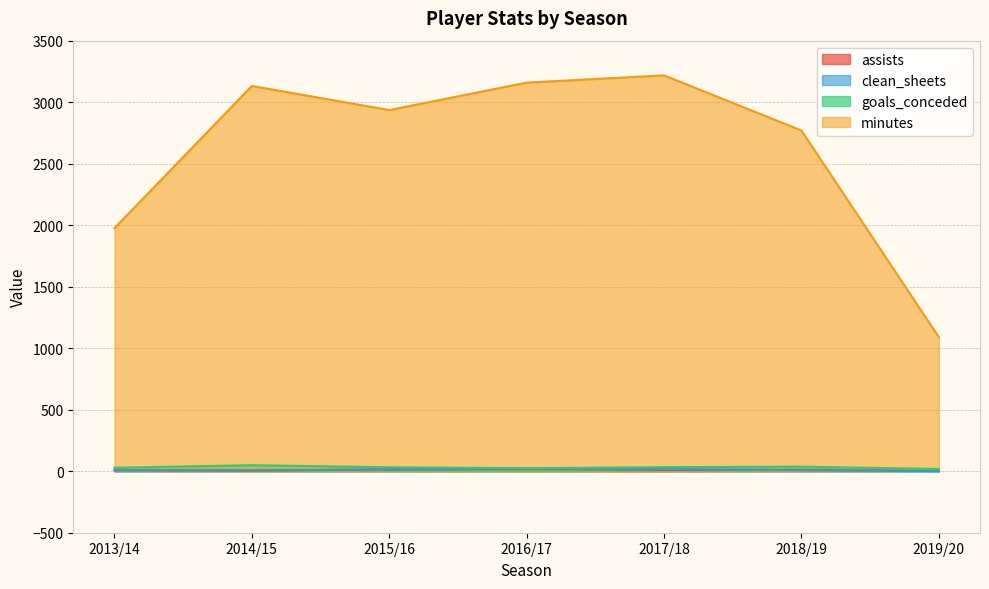

How many distinct data groups are displayed?

4